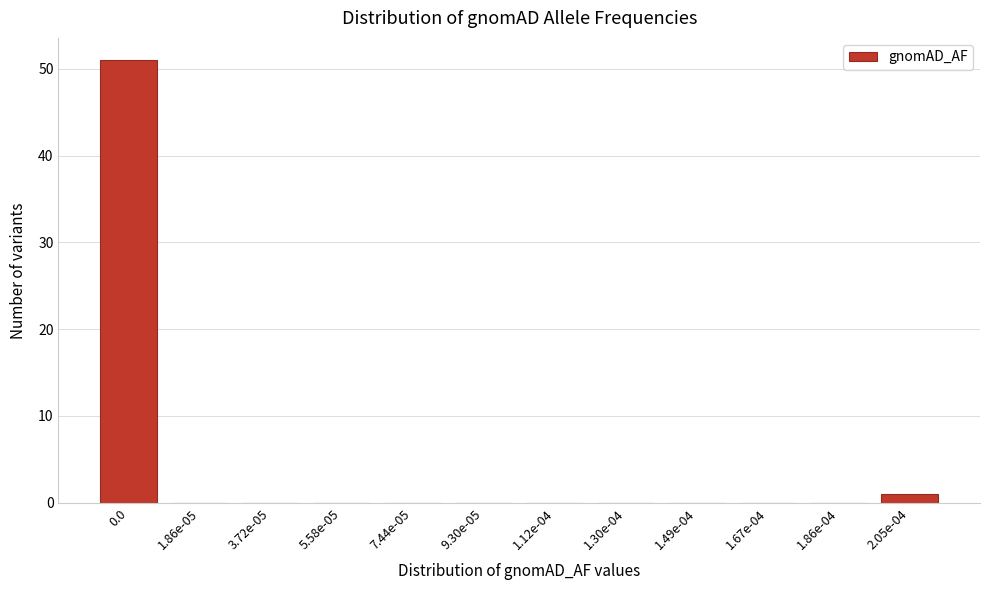

Reading right to left, list all the values displayed in this chart.

2.05e-04=1	1.86e-04=0	1.67e-04=0	1.49e-04=0	1.30e-04=0	1.12e-04=0	9.30e-05=0	7.44e-05=0	5.58e-05=0	3.72e-05=0	1.86e-05=0	0.0=51